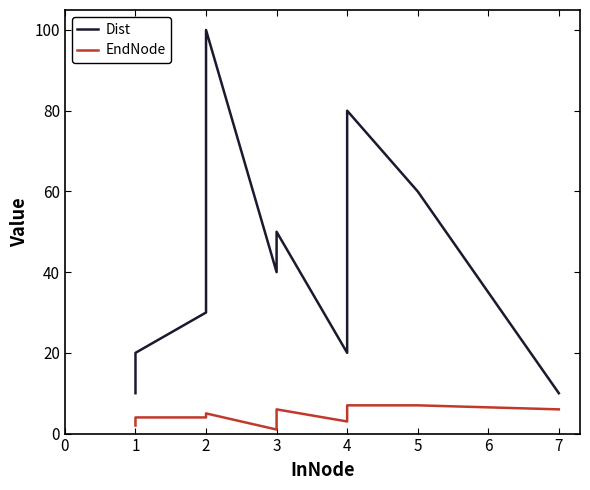

How many data points does each series have?

12